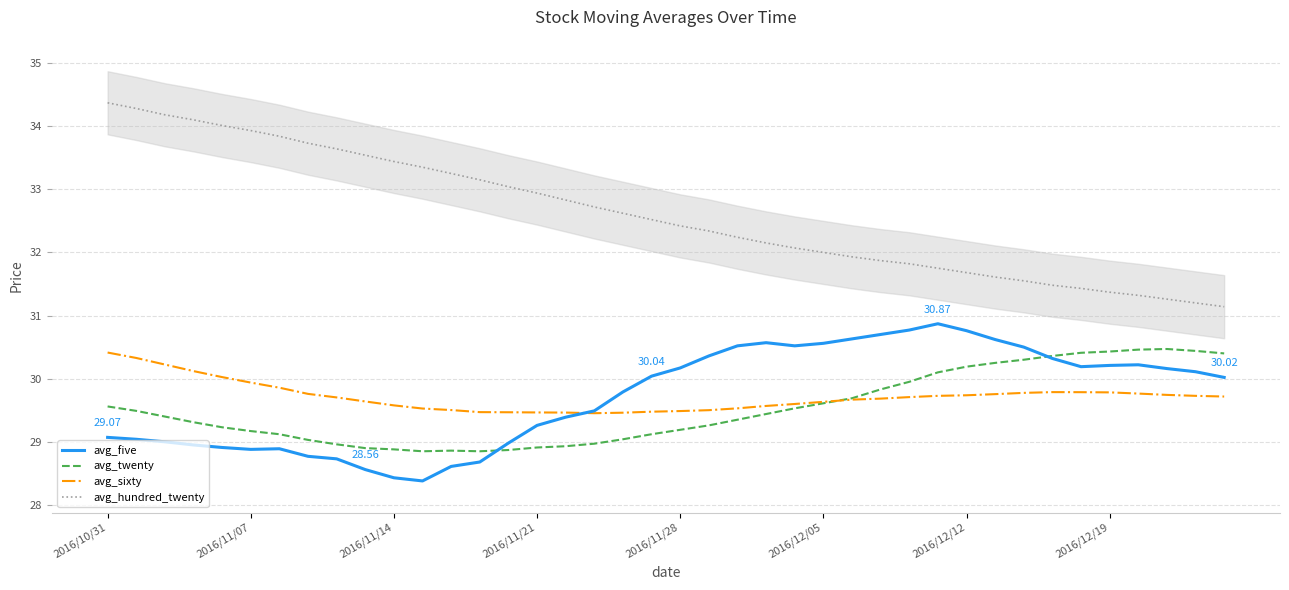

True or false: avg_twenty and avg_hundred_twenty intersect in this chart.

False